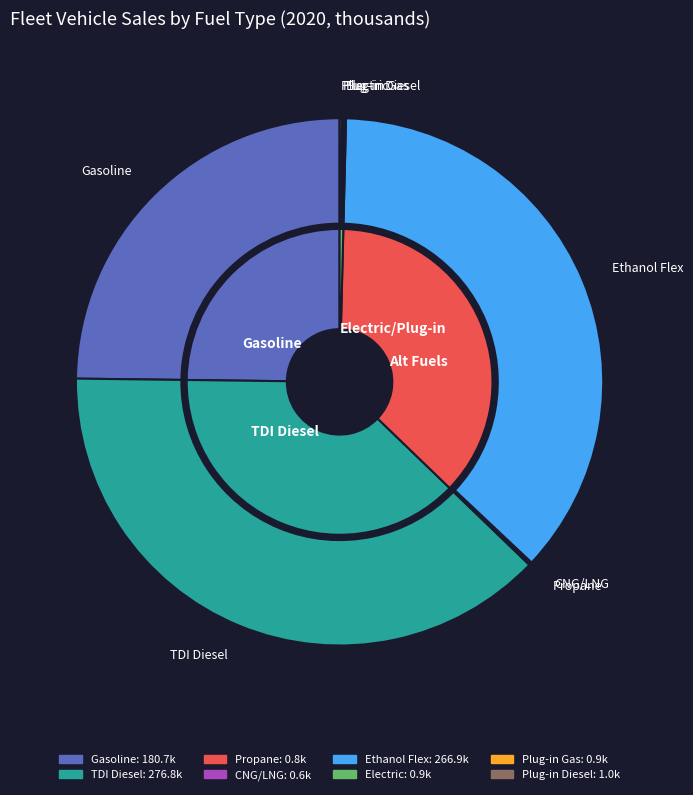

Count the number of slices in the pie.

8